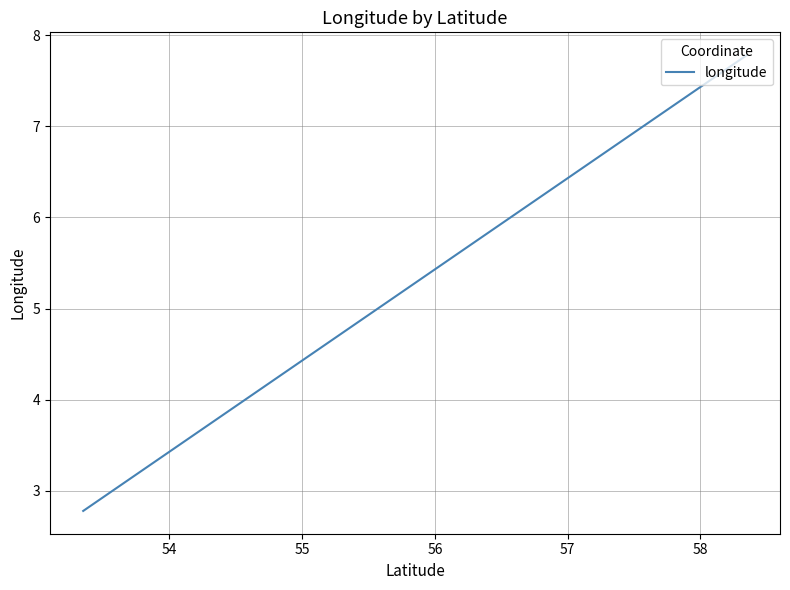

True or false: the data has more than 2 interior local peaks.

False